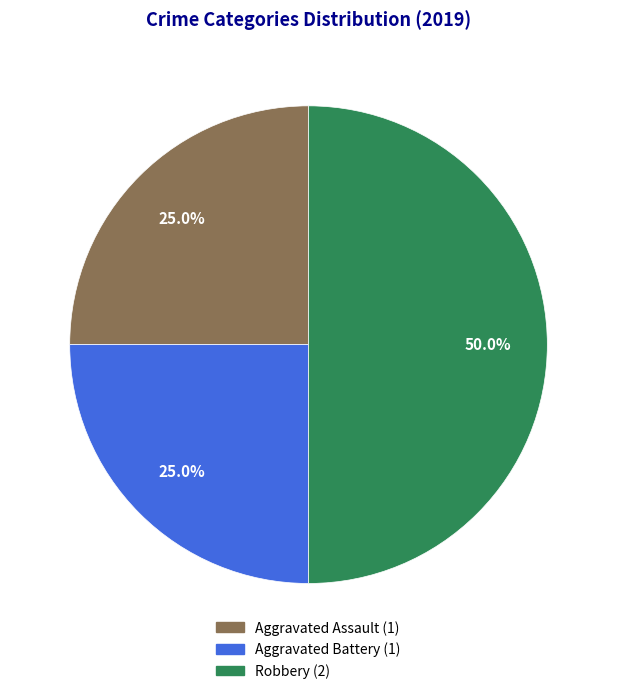

Which slice is the largest?

Robbery